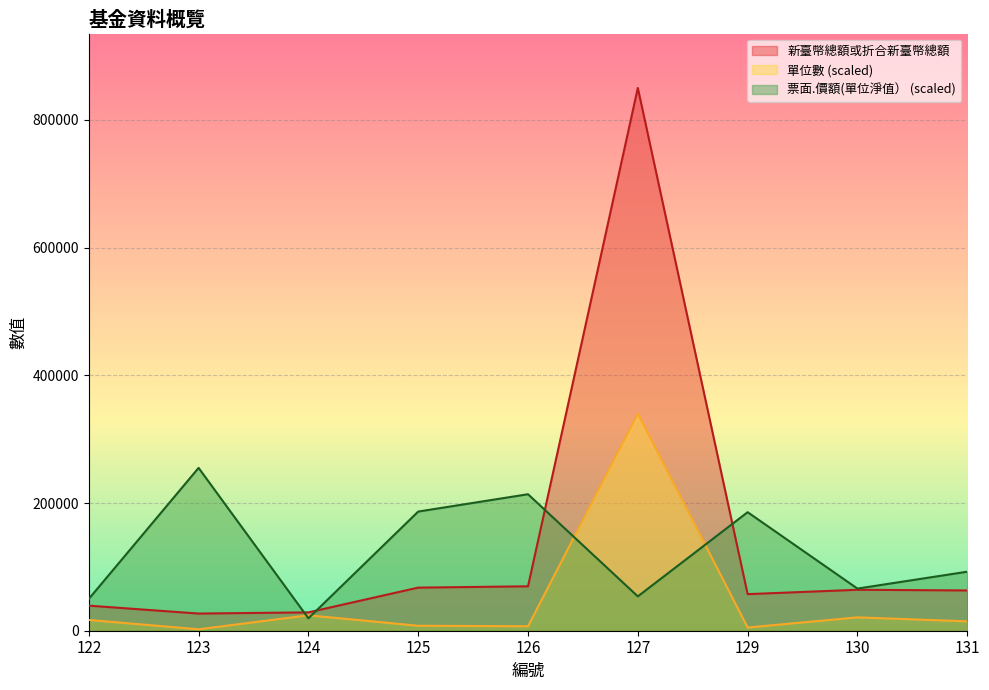

What is the difference between the maximum and second lowest values in the 票面.價額(單位淨值） series?

205291.6